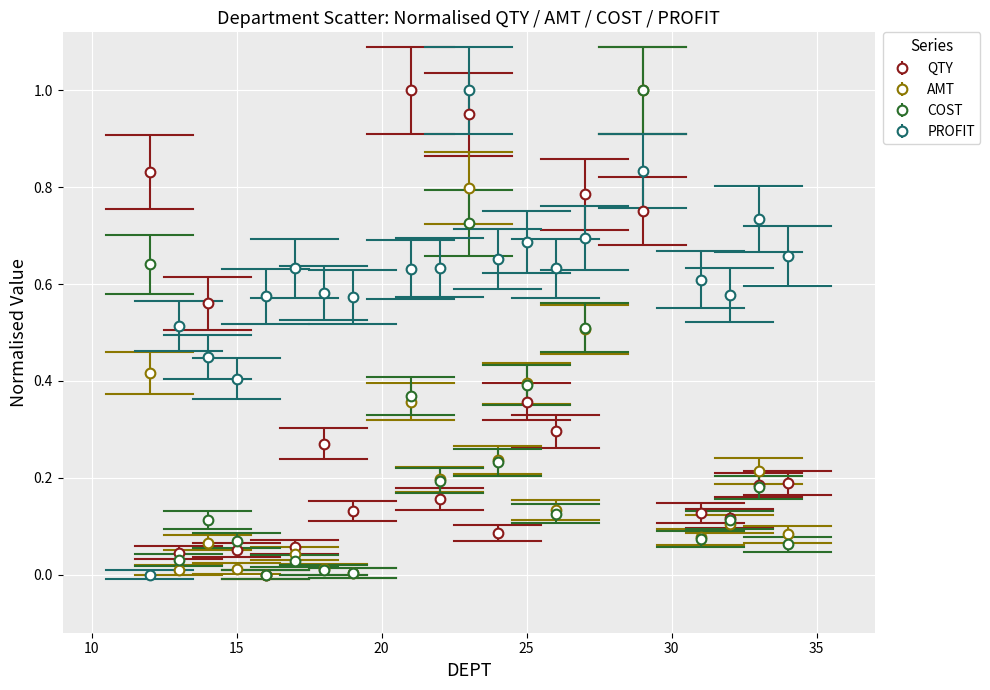

What are all the series names shown in the legend?

QTY, AMT, COST, PROFIT